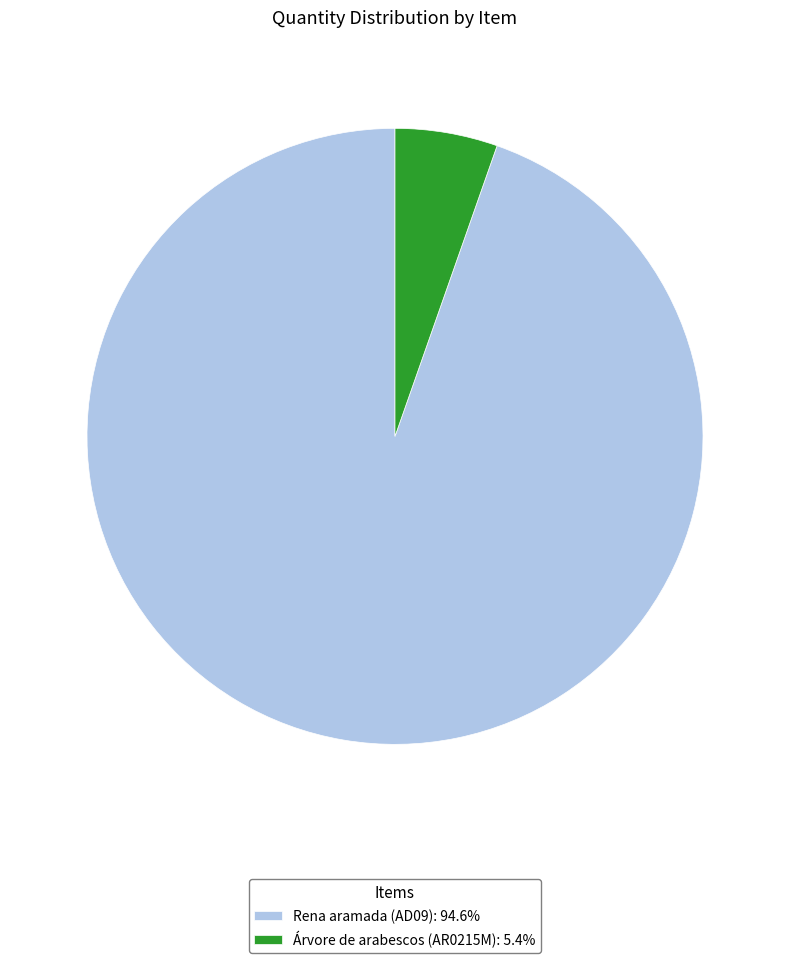

How many segments does this pie chart have?

2